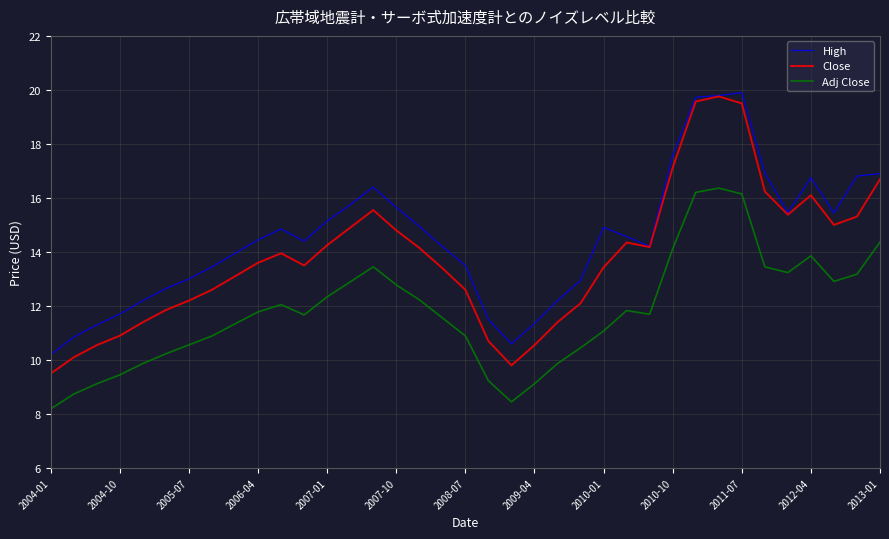

List the series in order of their overall mean, highest first.

High, Close, Adj Close